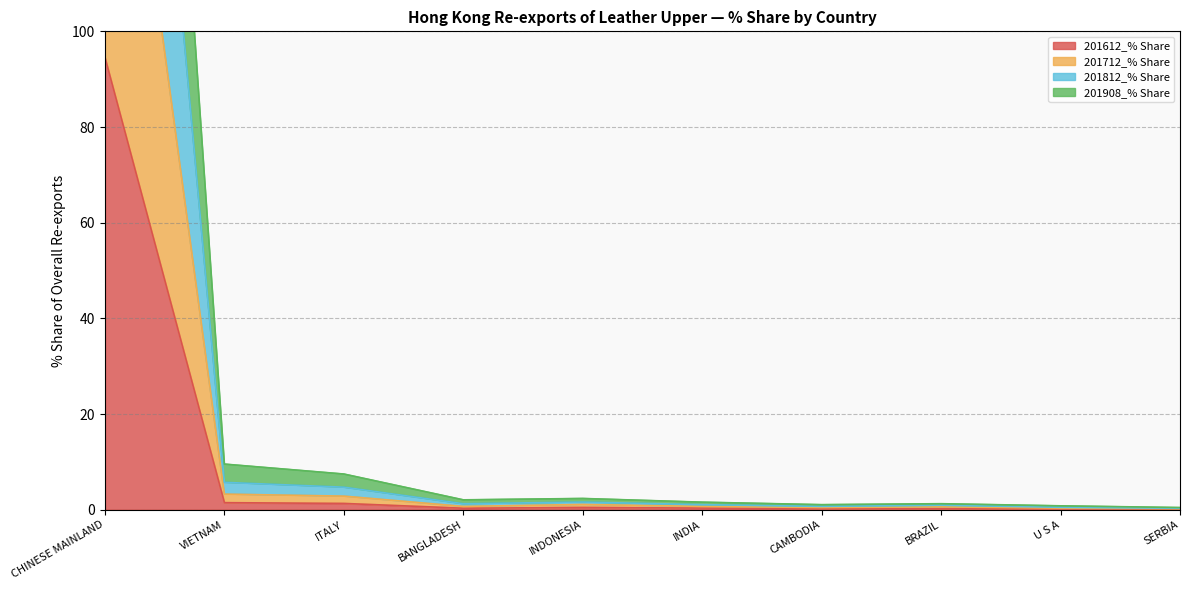

Count the number of data series in this chart.

4